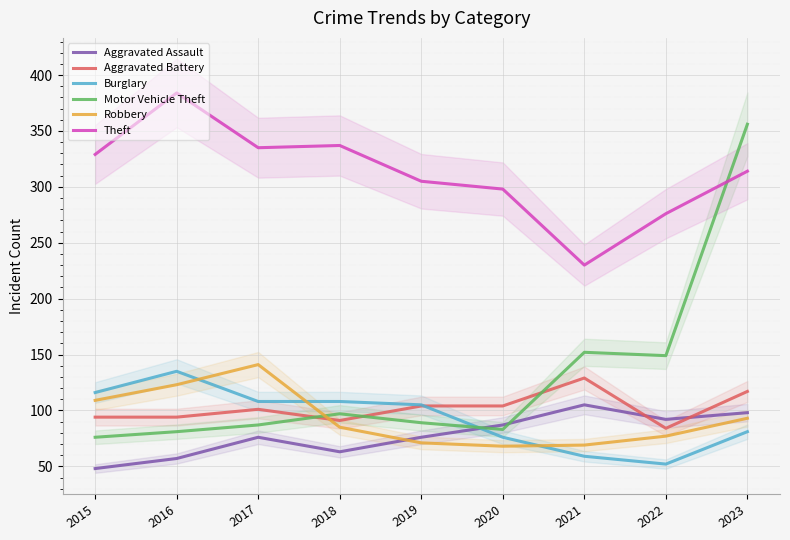

Which category has the highest value across all series?

2016